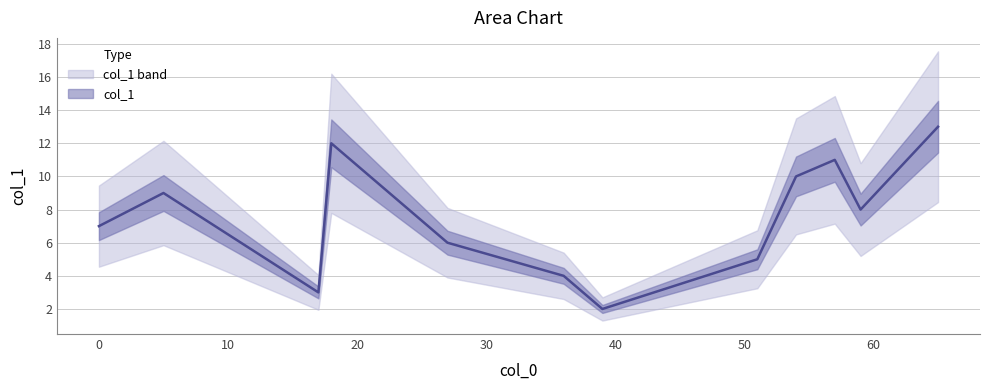

What is the minimum value shown in the chart?

2